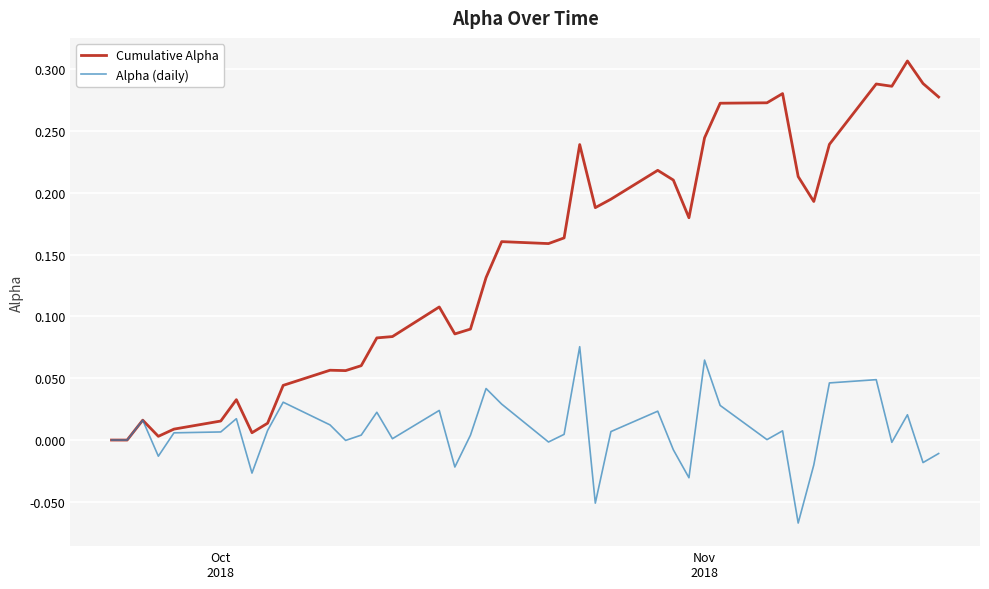

Does the chart display data point markers on the line(s)?

No